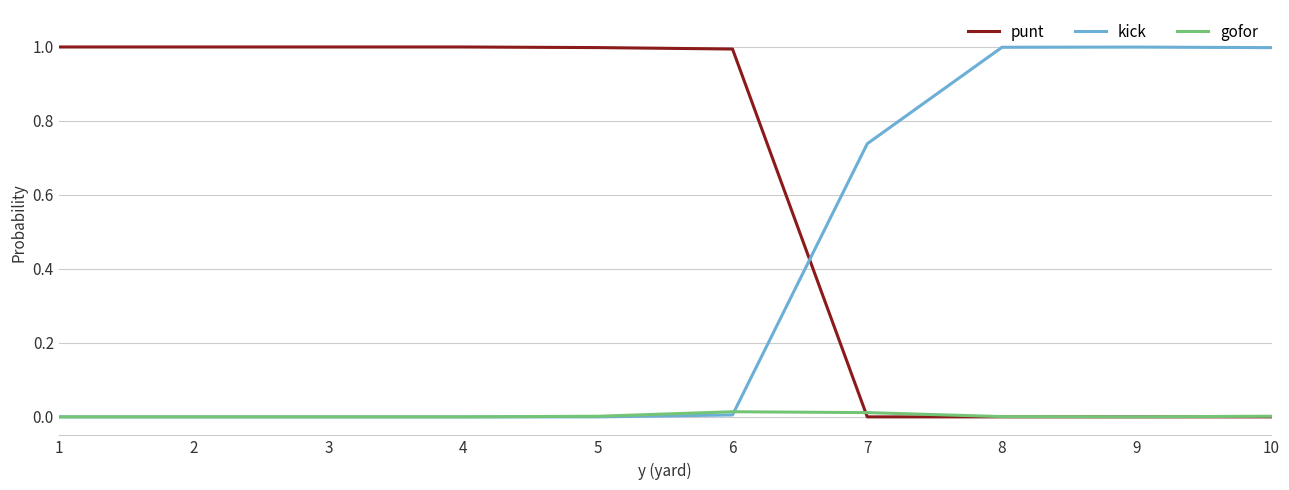

Is this an area chart (filled region under the line)?

No